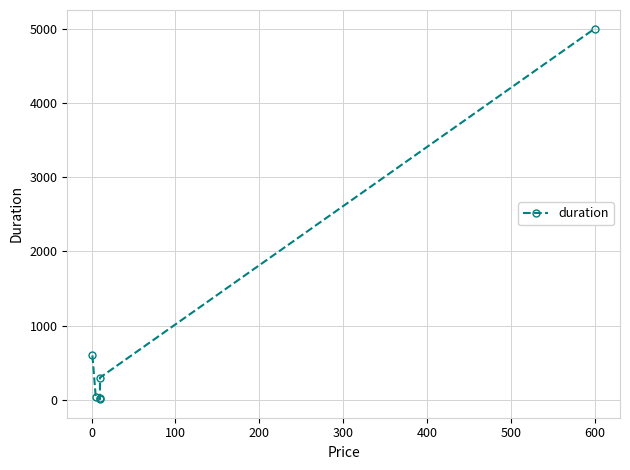

True or false: the data shows 7870 at 600.

False